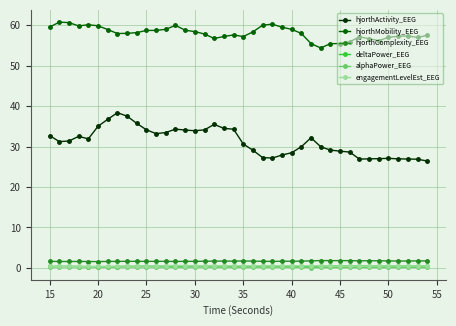

True or false: hjorthComplexity_EEG has more than 1 interior local peaks.

True